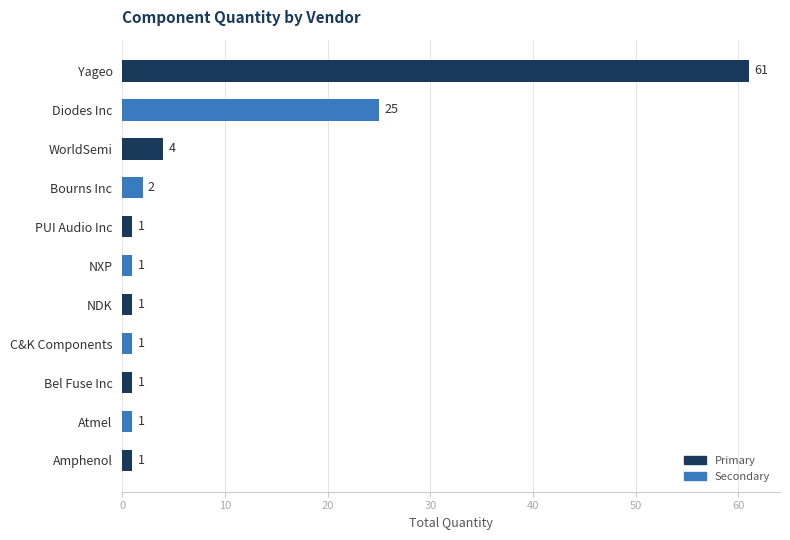

The value at Amphenol is 1. True or false?

True